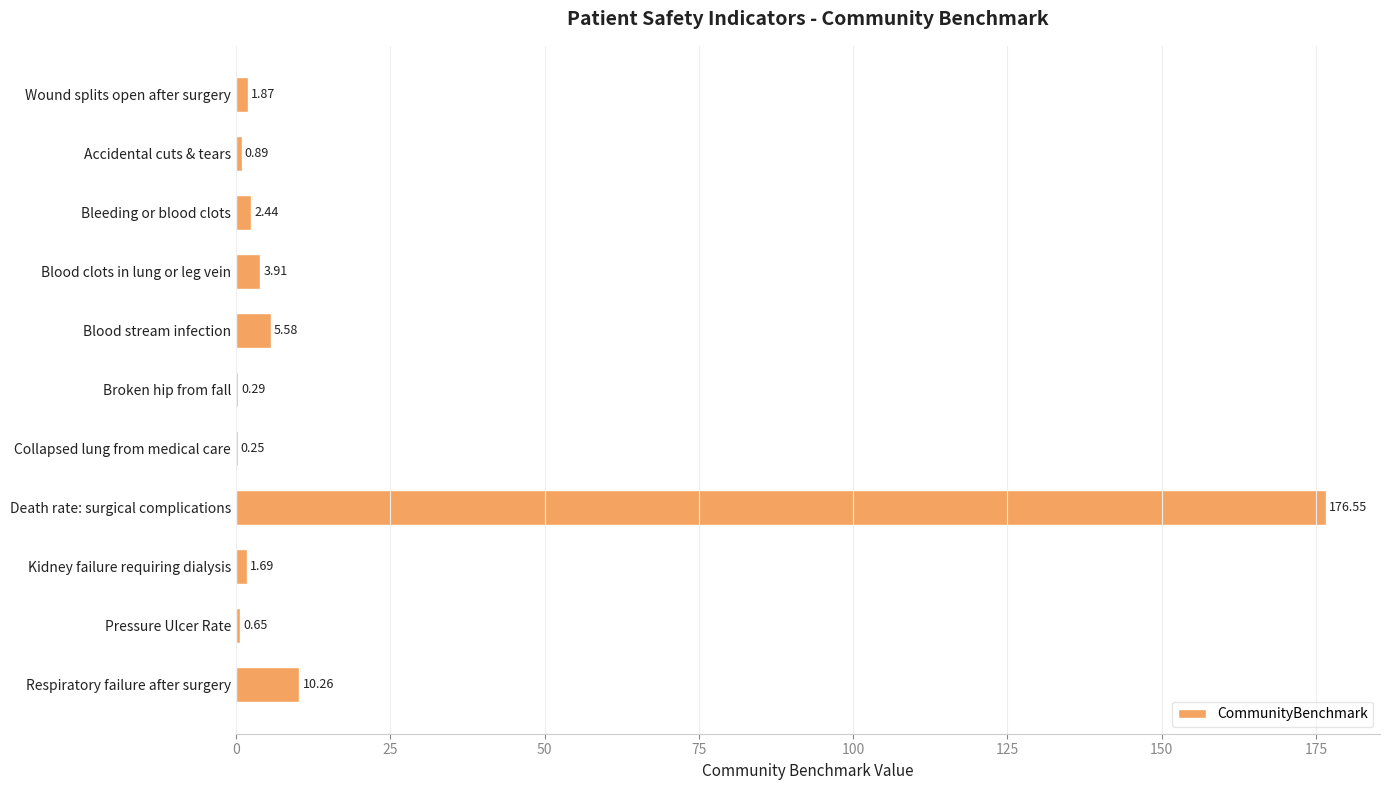

Which has a higher value, Kidney failure requiring dialysis or Broken hip from fall?

Kidney failure requiring dialysis